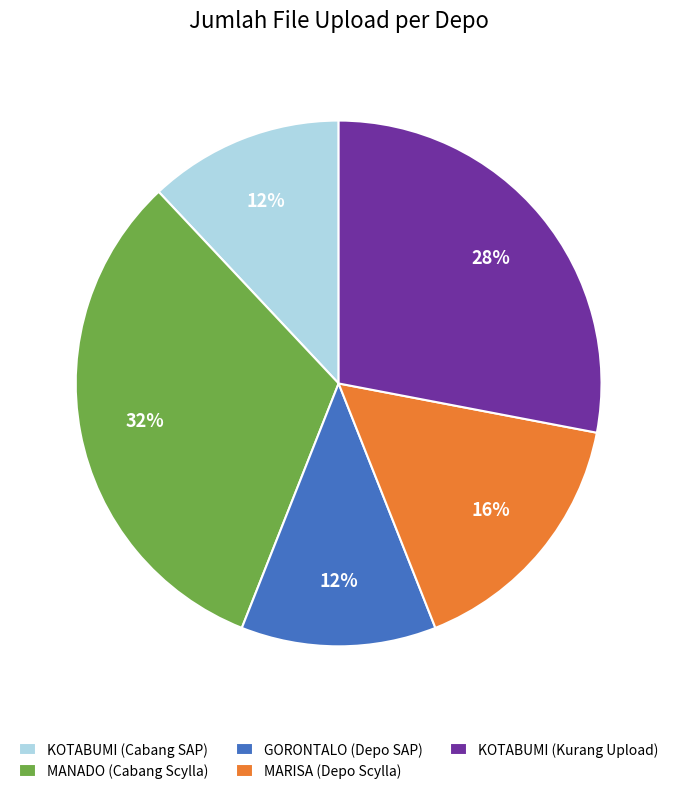

Do GORONTALO (Depo SAP) and MANADO (Cabang Scylla) together represent more than half of the pie?

No